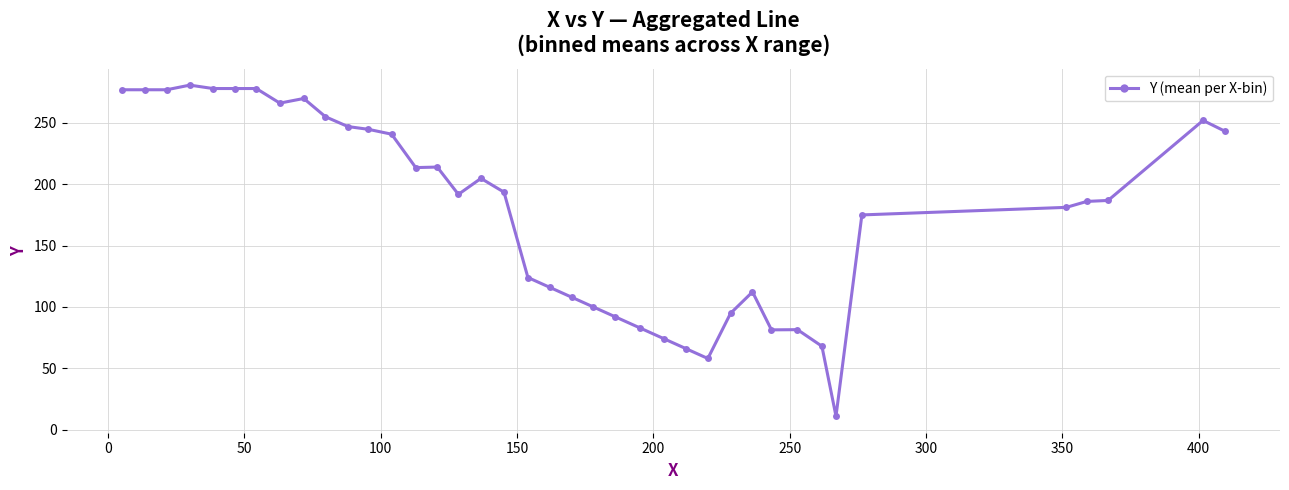

True or false: the data has more than 1 interior local peaks.

True